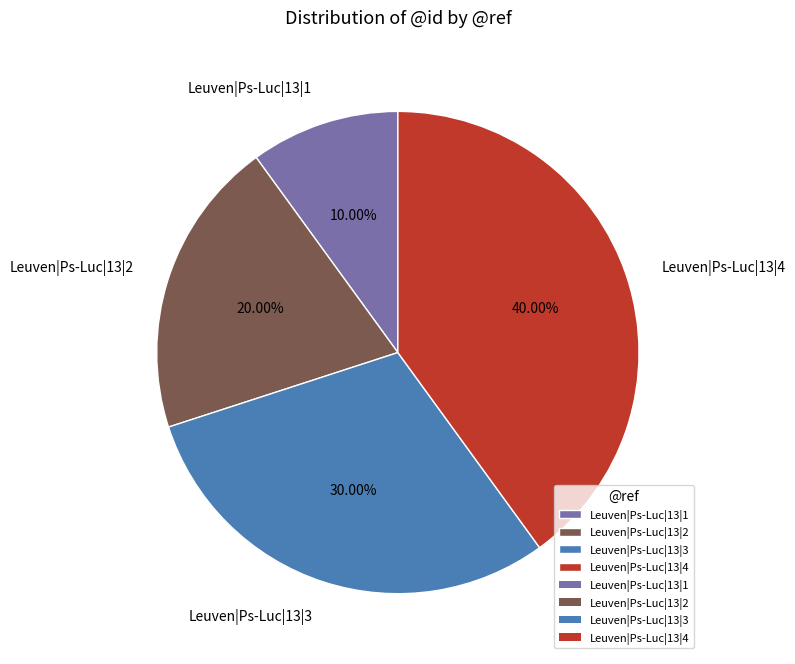

What is the total percentage of Leuven|Ps-Luc|13|2 and Leuven|Ps-Luc|13|3?

50.0%